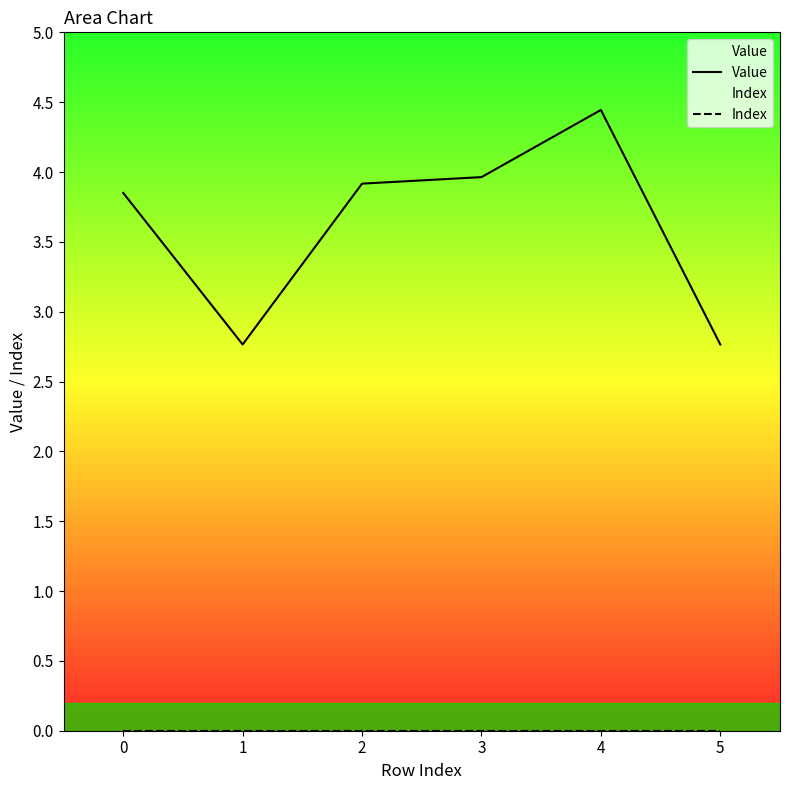

What is the total value across all series at 3?

4.0